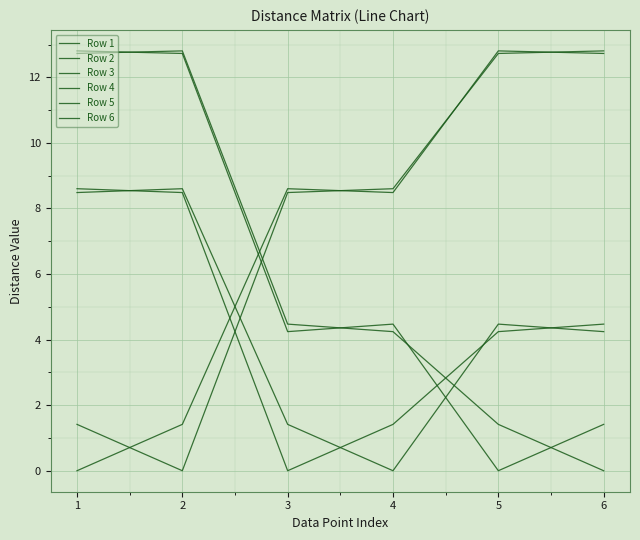

How many positive values does the Row 2 series have?

5